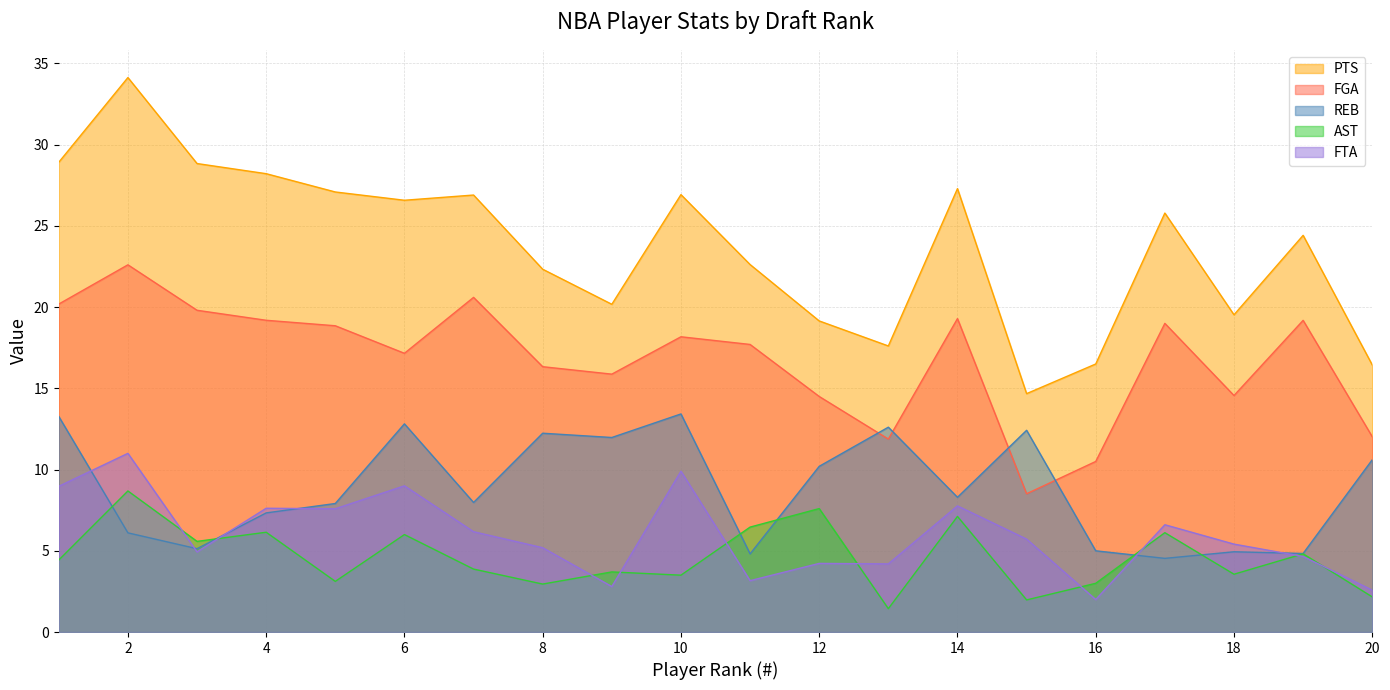

In AST, how many points are lower than both neighbors (excluding endpoints)?

7